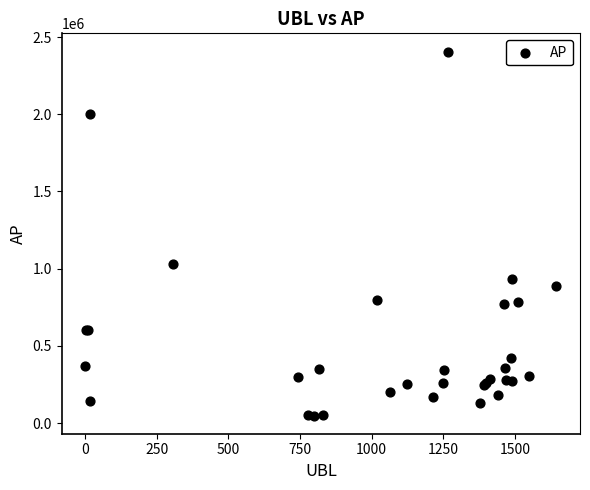

What Y value in the scatter plot is closest to 1227762?

1032100